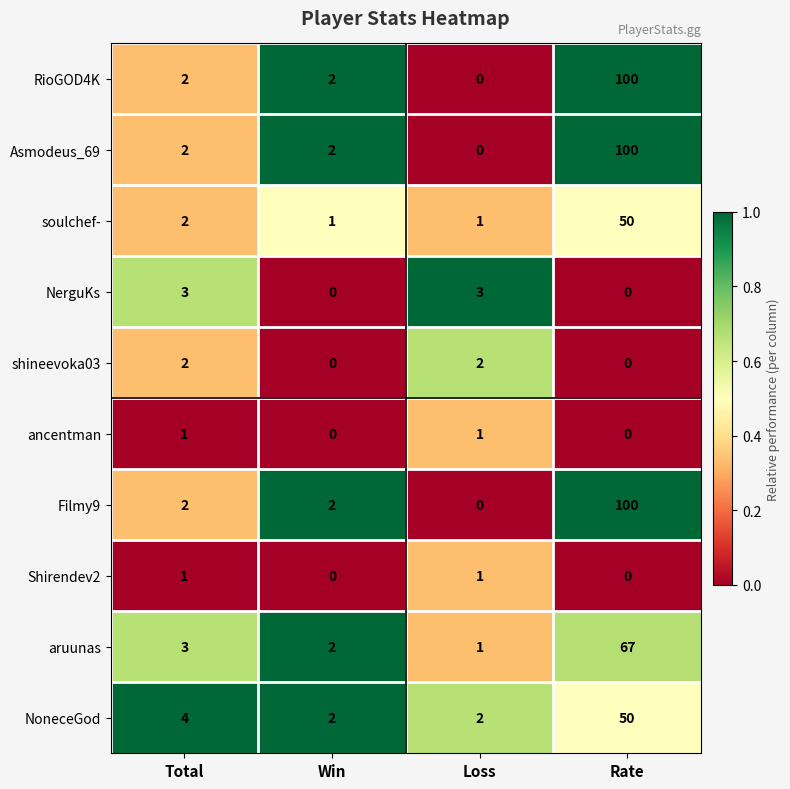

Rank the categories by aruunas value from highest to lowest.

Rate, Total, Win, Loss